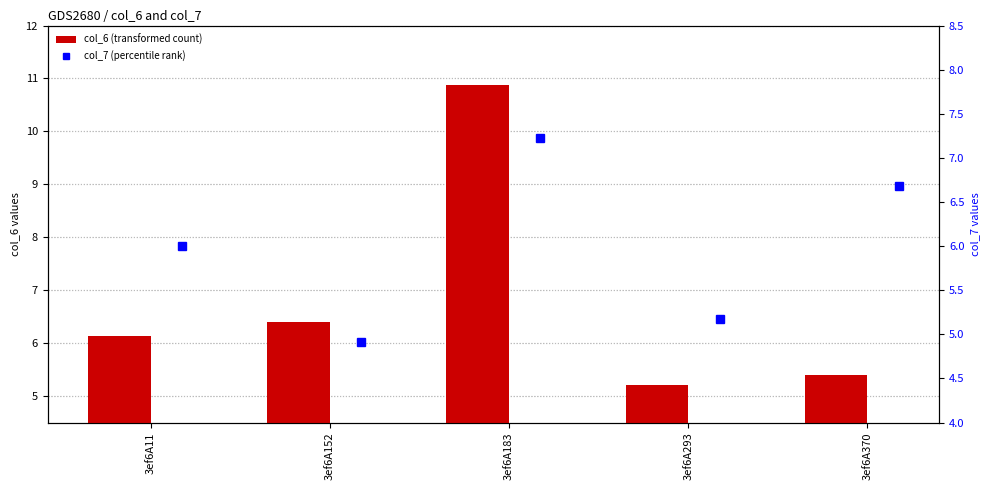

Which series has the largest total across all categories?

col_6 (transformed count)